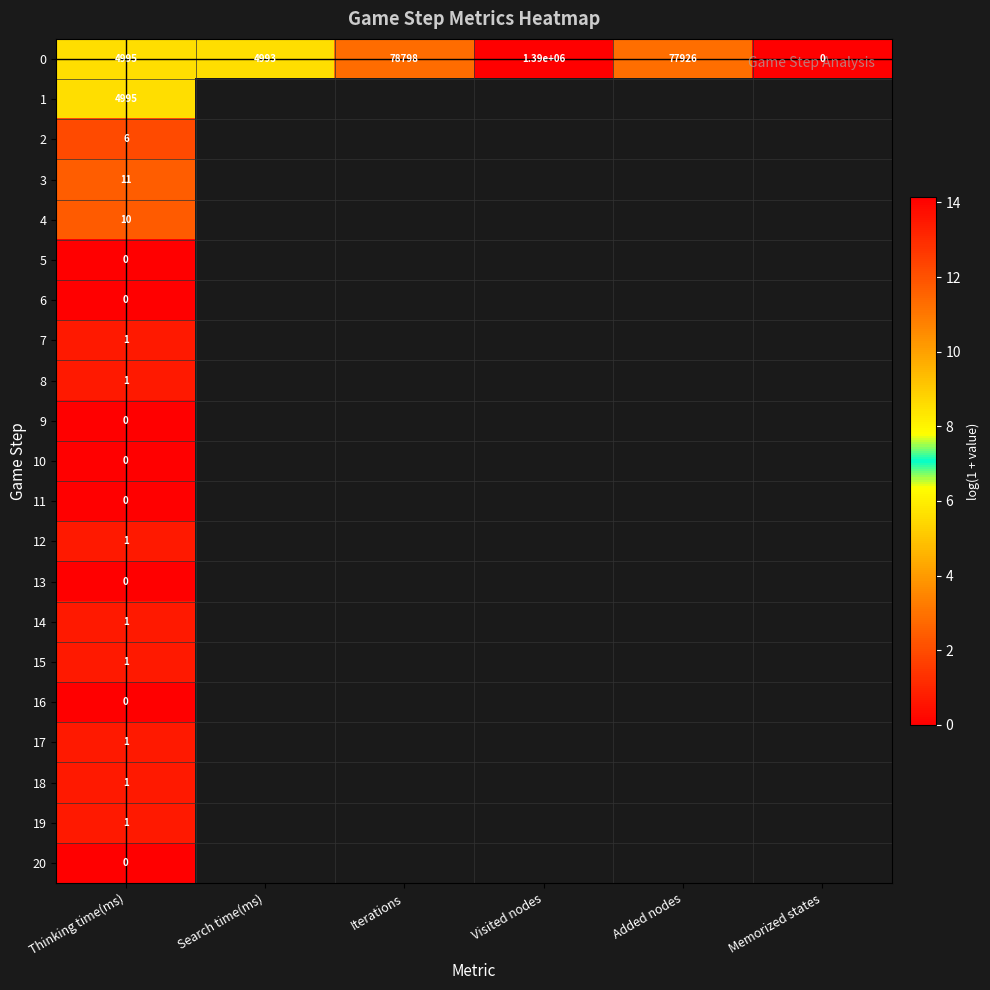

Which has a higher value, Search time(ms) or Memorized states?

Search time(ms)